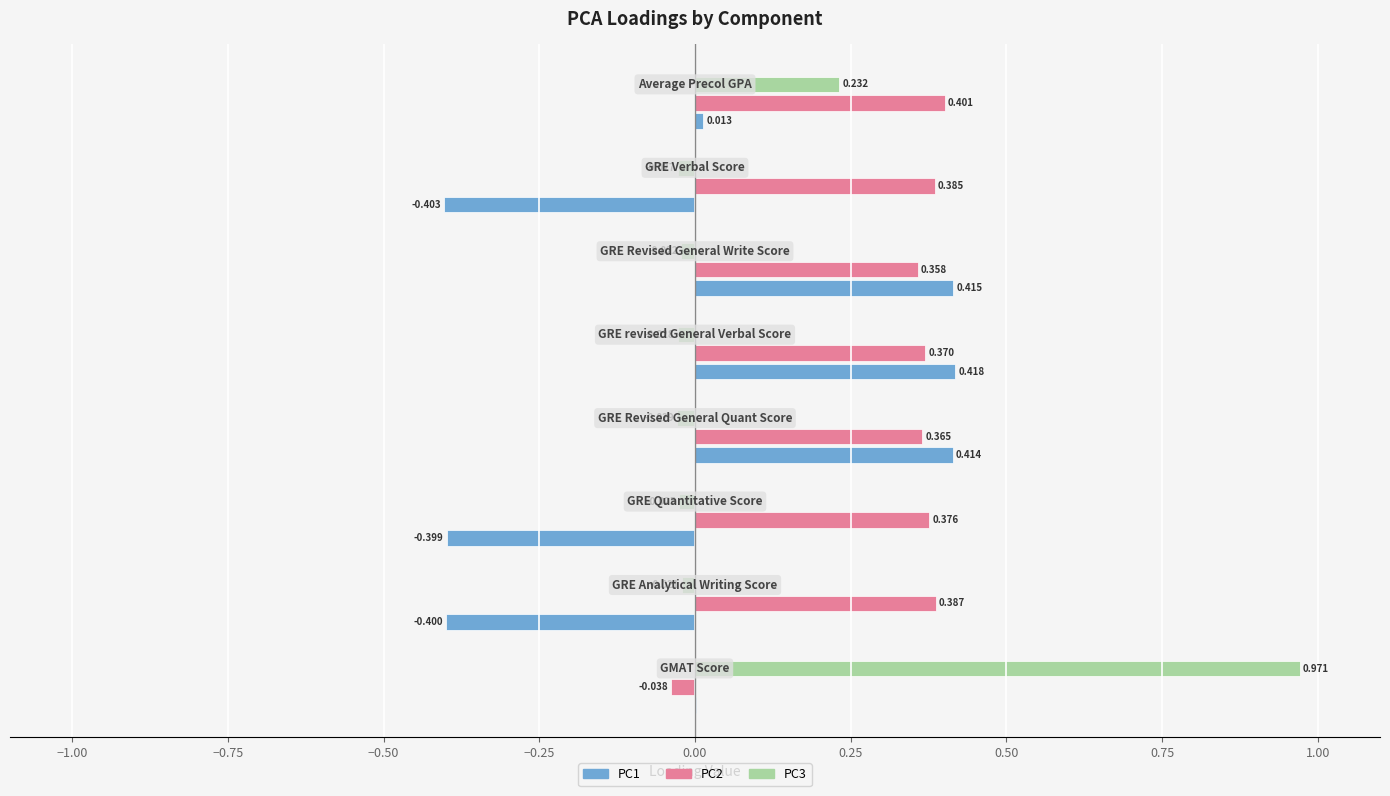

What is the difference between the maximum and minimum values in the PC3 series?

1.0